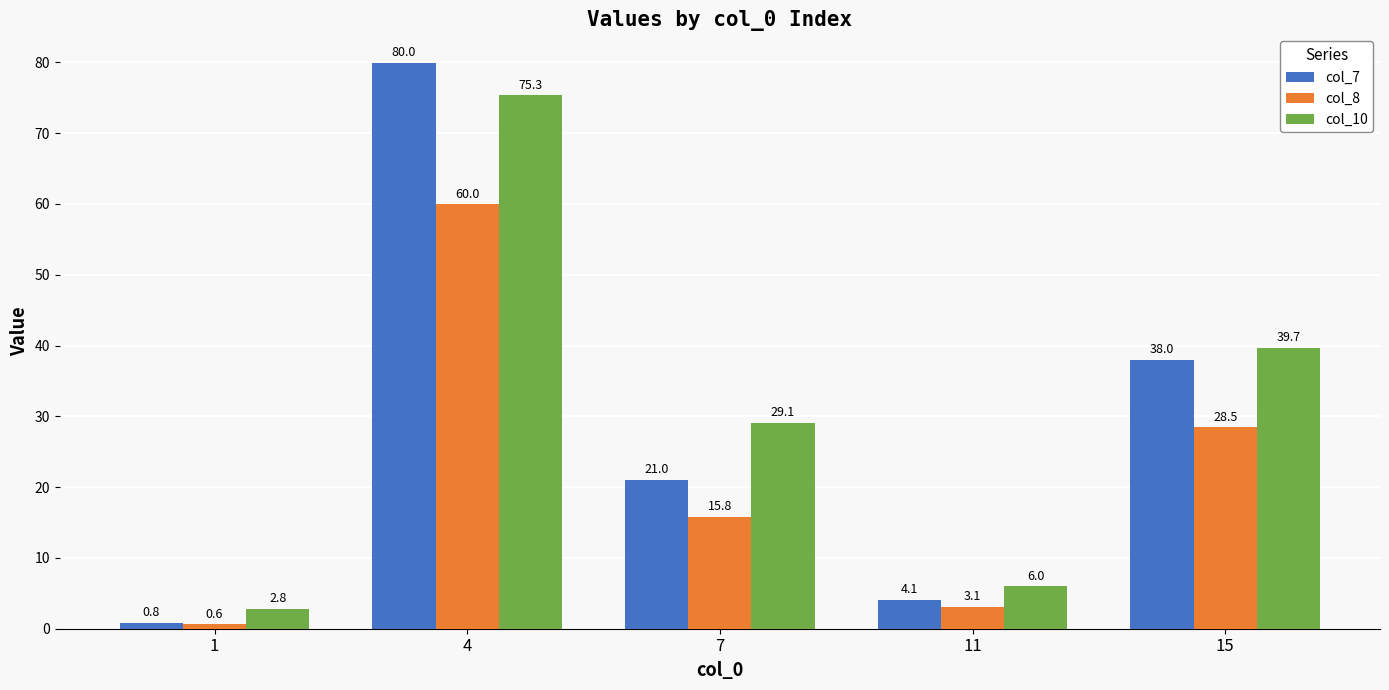

At how many categories does at least one series exceed 60?

1